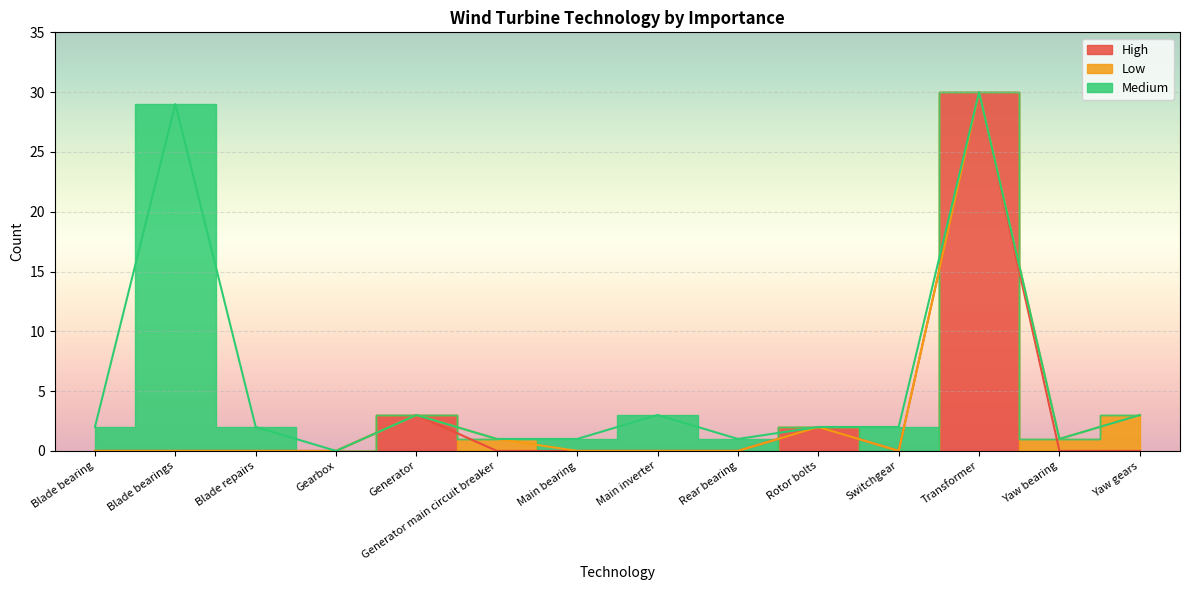

The Low series shows -2 at Main bearing. True or false?

False